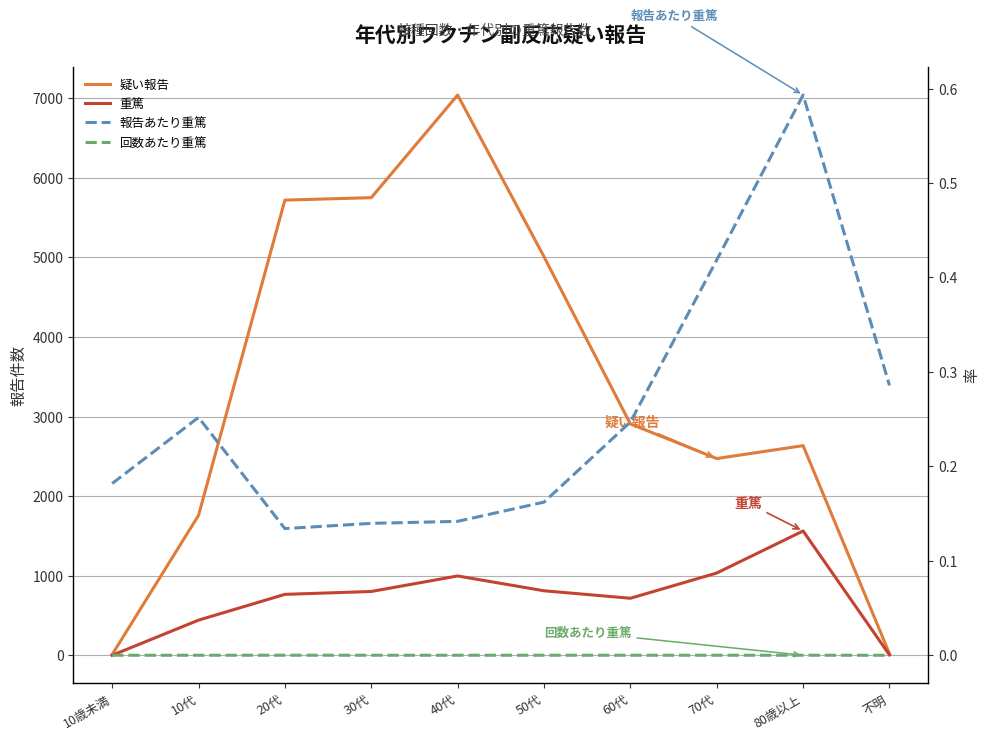

Does the chart have visible grid lines?

Yes